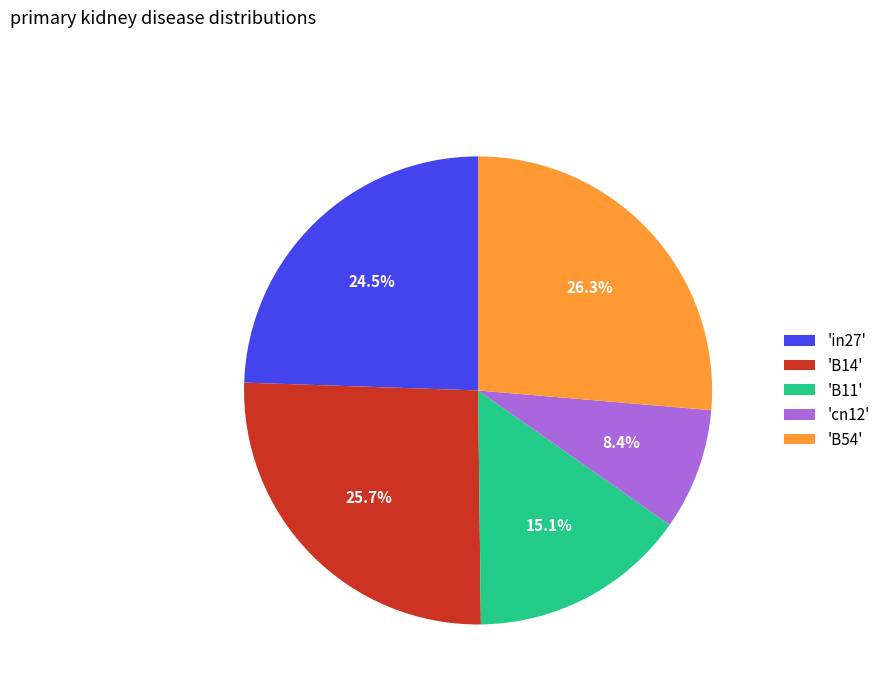

Is 'cn12' the majority of the pie?

No